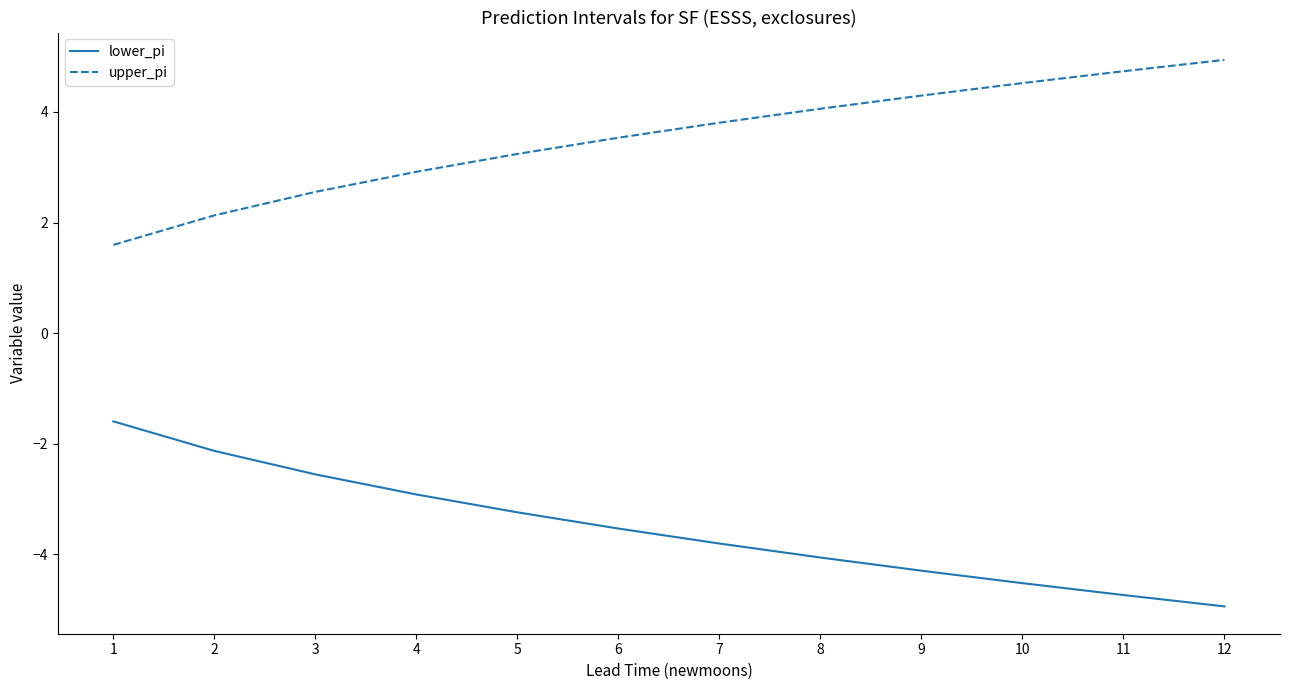

True or false: lower_pi and upper_pi intersect in this chart.

False